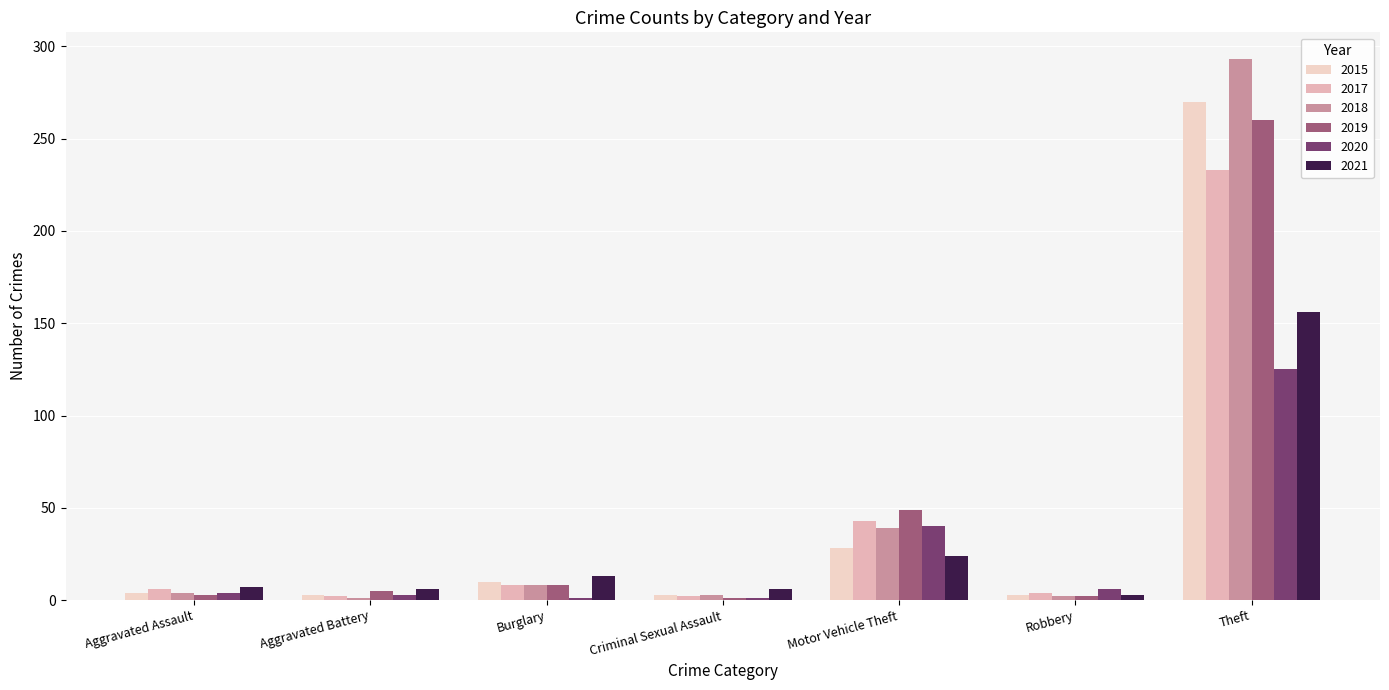

Which category has the lowest value in the 2020 series?

Burglary